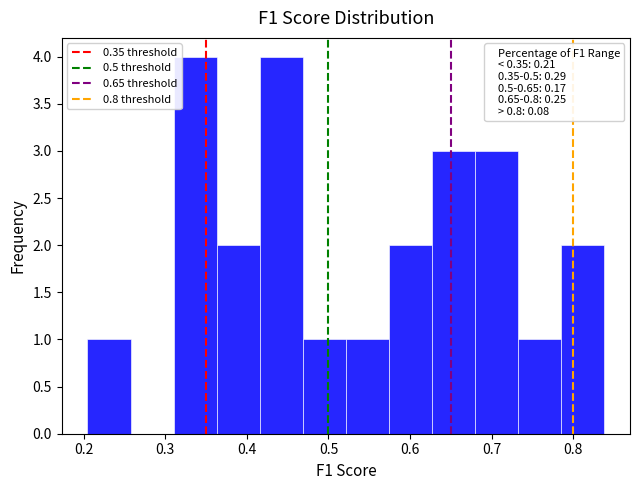

What is the height of the bar covering 0.42 to 0.47 on the x-axis? Neither the bar edges nor the heights are printed on the chart, so give them approximately, as read against the axes.

4